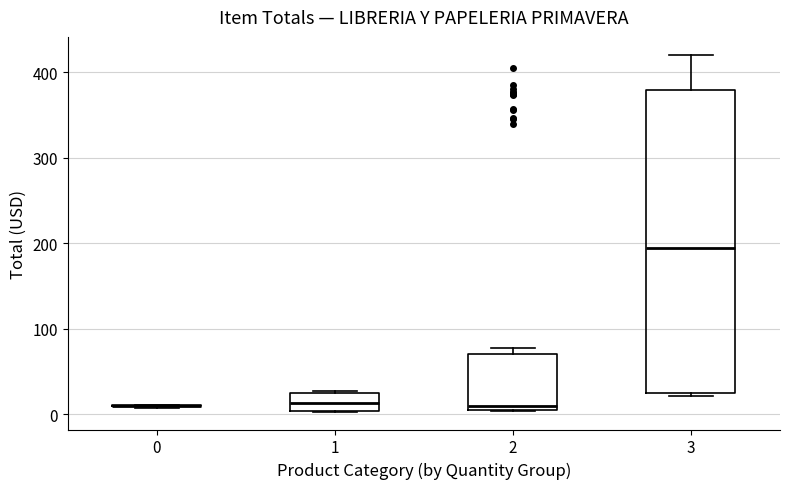

Reading left to right, transcribe this box plot: for each box, give where its median line is, the range the box spans, and where its two whiskers end, as read against the y-axis. The values are not printed on the chart, so give them approximately, as read against the axis.

0: box collapsed to a line at 10, whiskers 10 to 10
1: median 10, box 0 to 20, whiskers 0 to 30
2: median 10 (just above the box's lower edge), box 10 to 70, whiskers 0 to 80
3: median 190, box 20 to 380, whiskers 20 (just below the box's lower edge) to 420